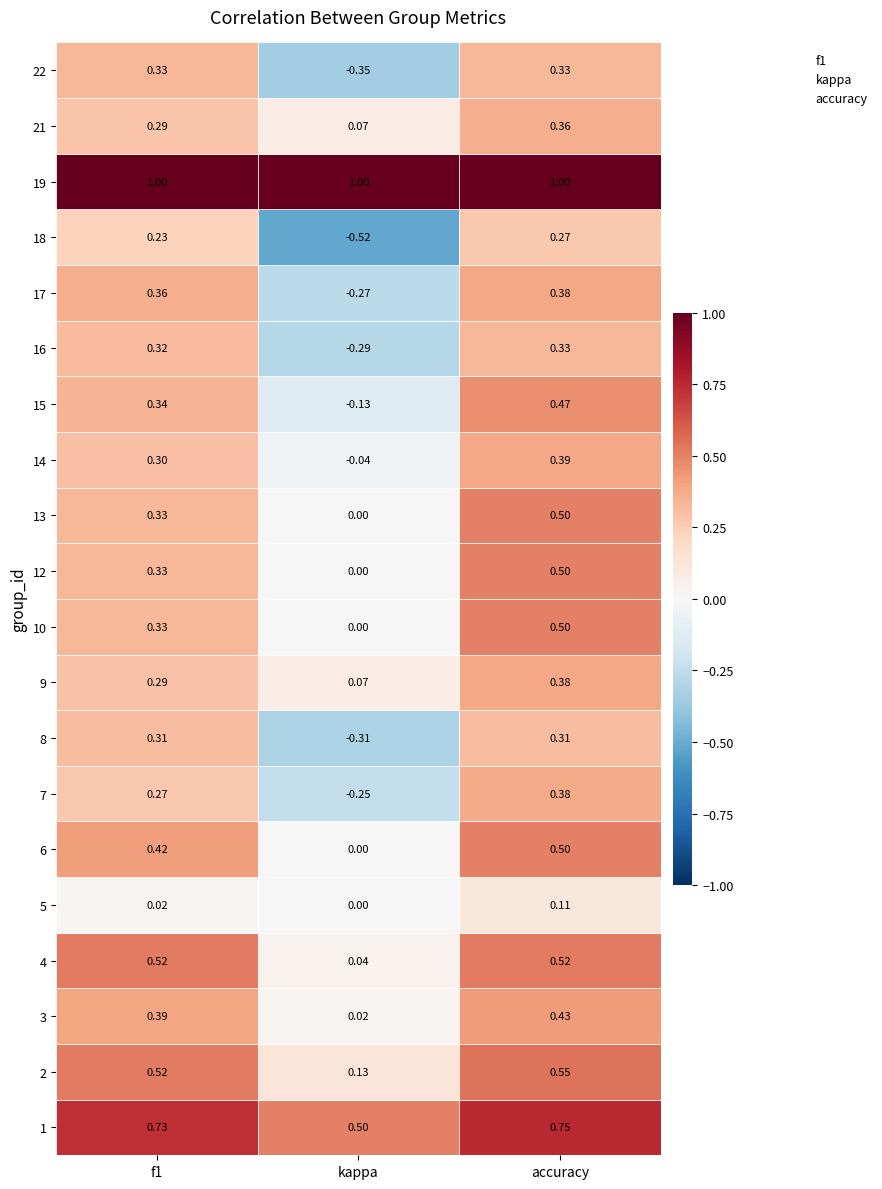

Rank the series at accuracy from lowest to highest value.

5, 18, 8, 16, 22, 21, 7, 9, 17, 14, 3, 15, 6, 10, 12, 13, 4, 2, 1, 19